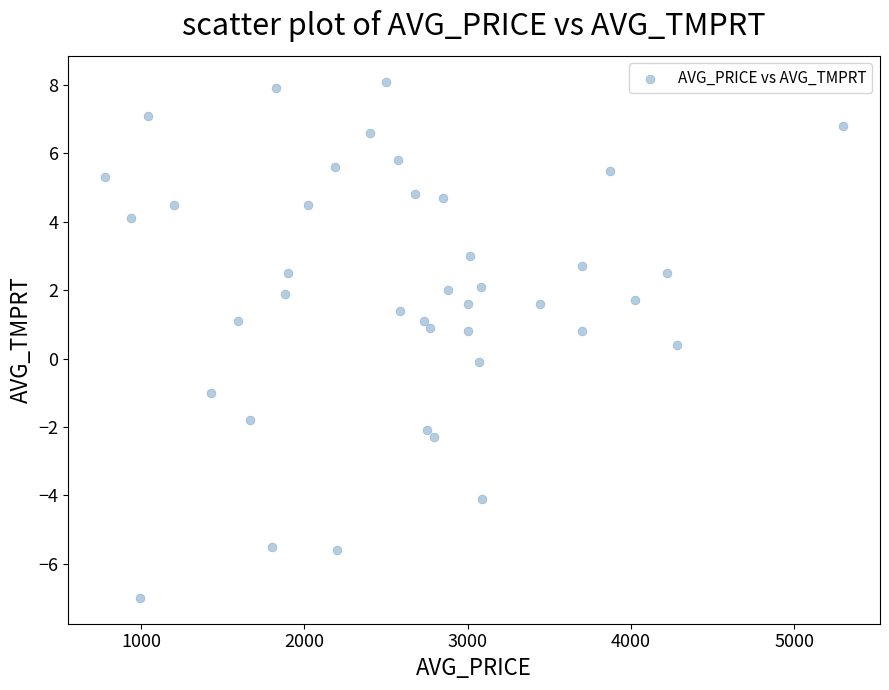

What is the range of Y values (max minus min)?

15.1